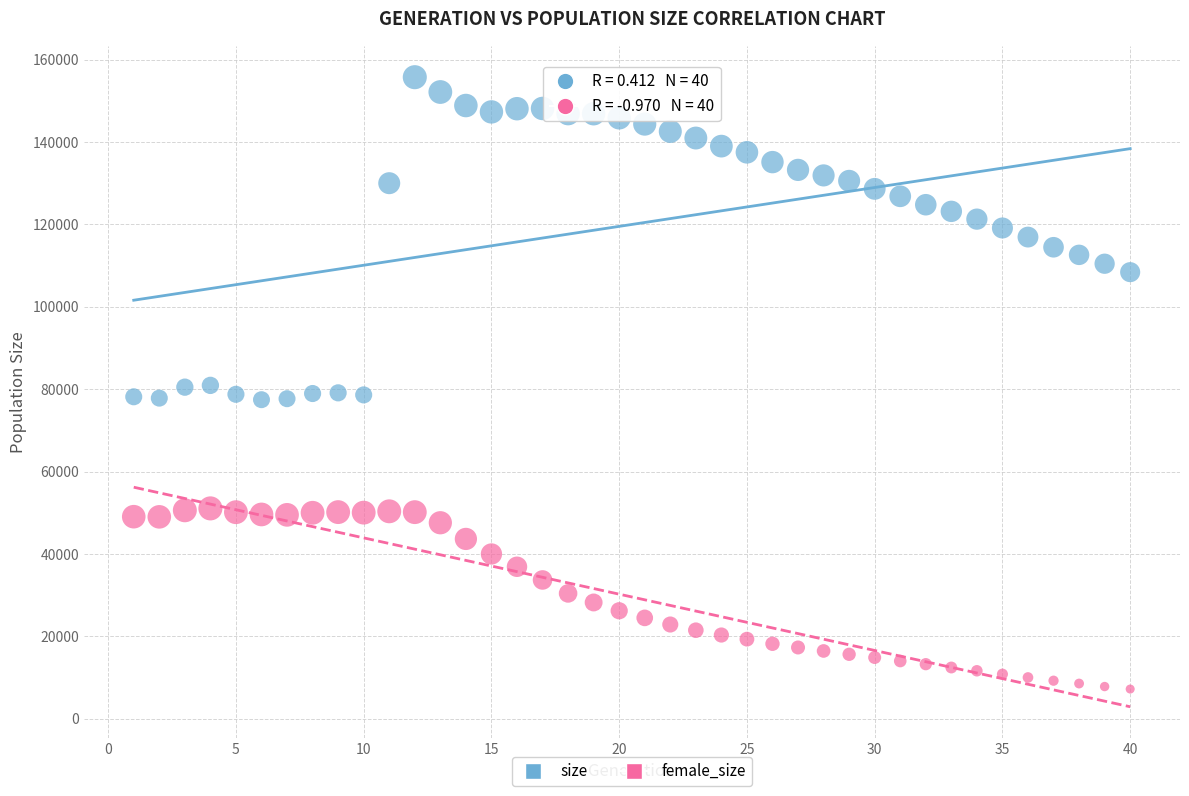

What are all the series names shown in the legend?

size, female_size